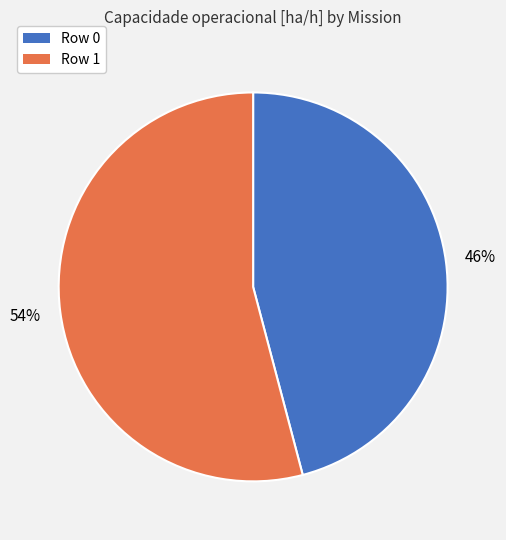

How many slices are in this pie chart?

2